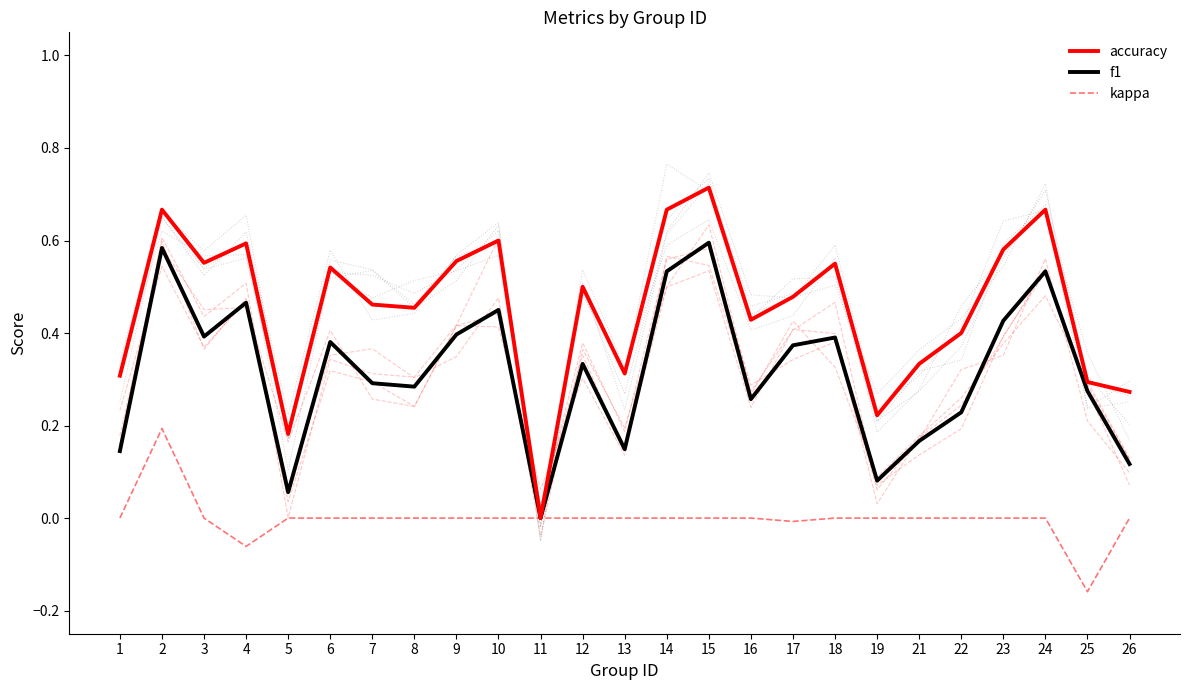

Rank the series by their maximum value, from lowest to highest.

kappa, f1, accuracy